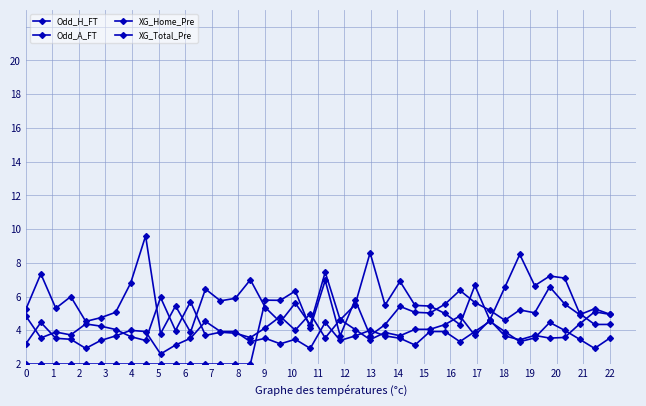

Is this an area chart (filled region under the line)?

No